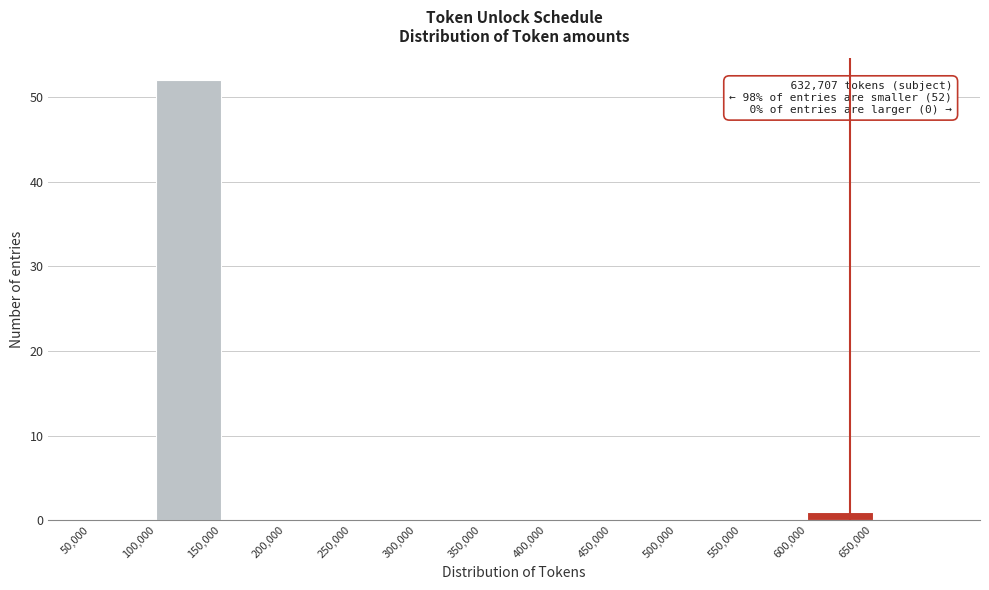

Over which range of the x-axis is the bar tallest?

100000 to 150000